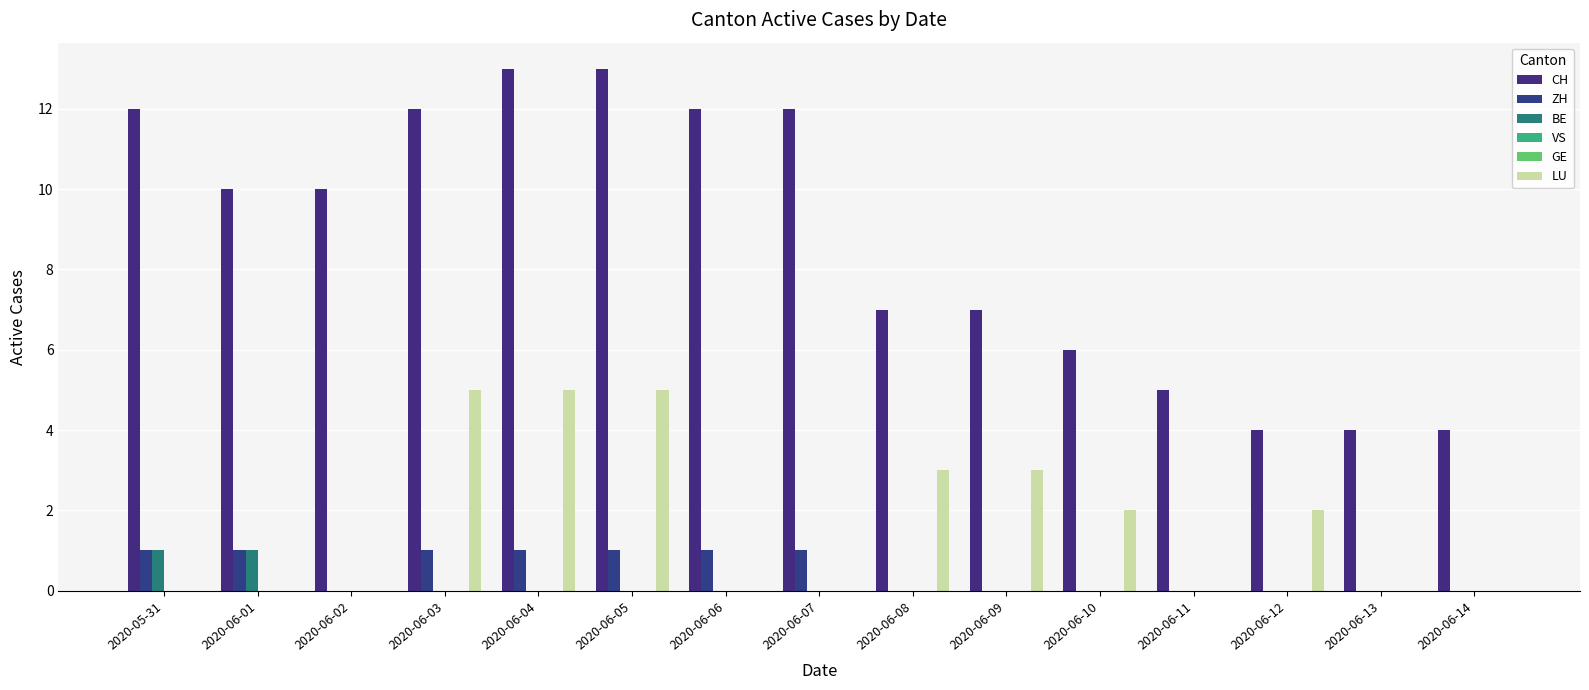

At which category does the chart reach its peak across all series?

2020-06-04